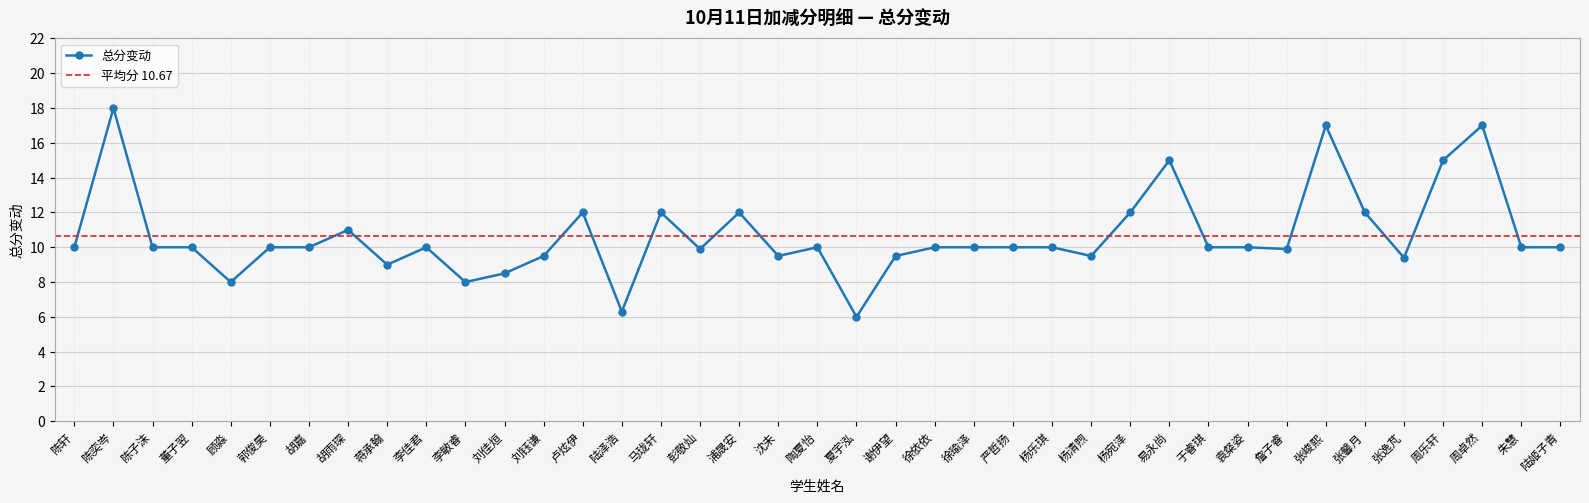

Which label corresponds to the largest value in the chart?

陈奕岑